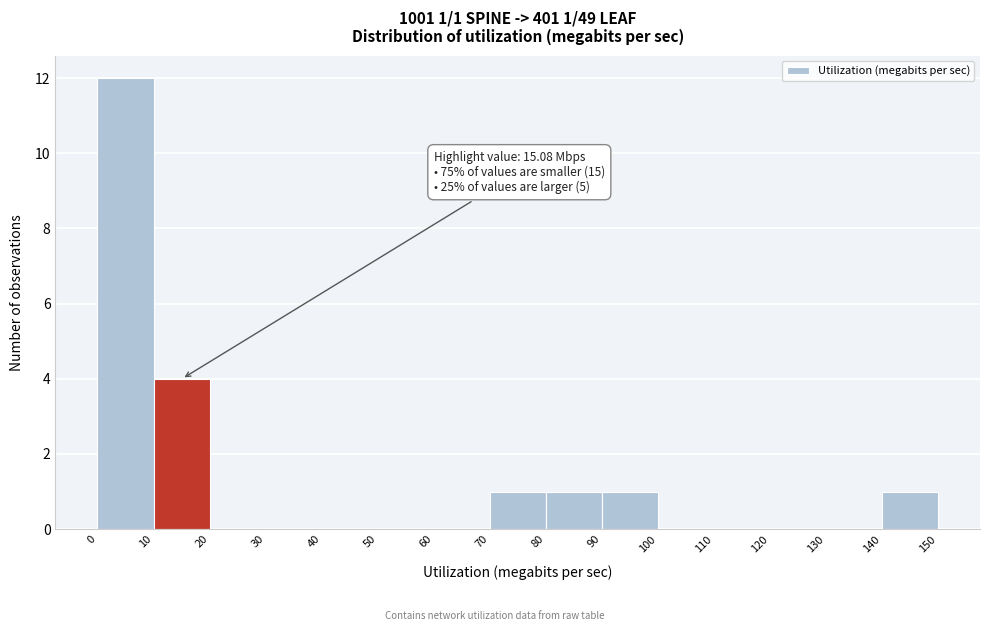

Which range on the x-axis has the tallest bar?

0 to 10